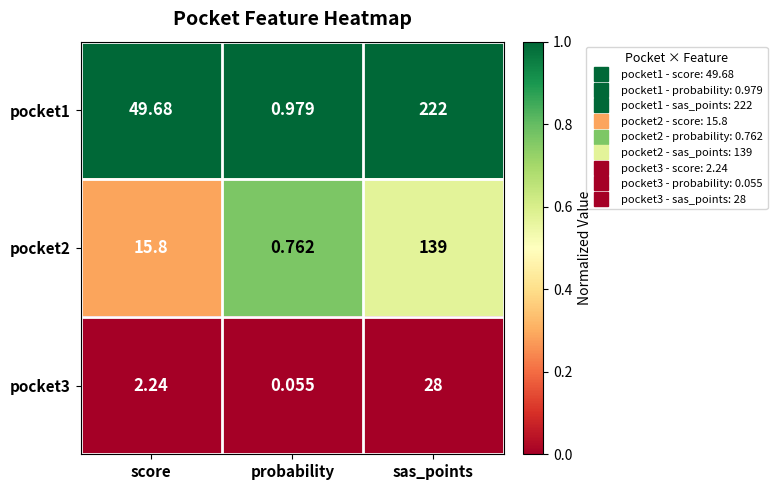

What is the spread (max minus min) of values at sas_points?

194.0